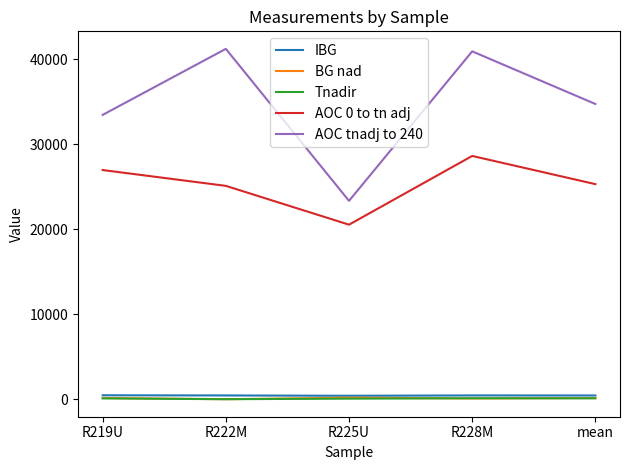

Which series has the largest total across all categories?

AOC tnadj to 240